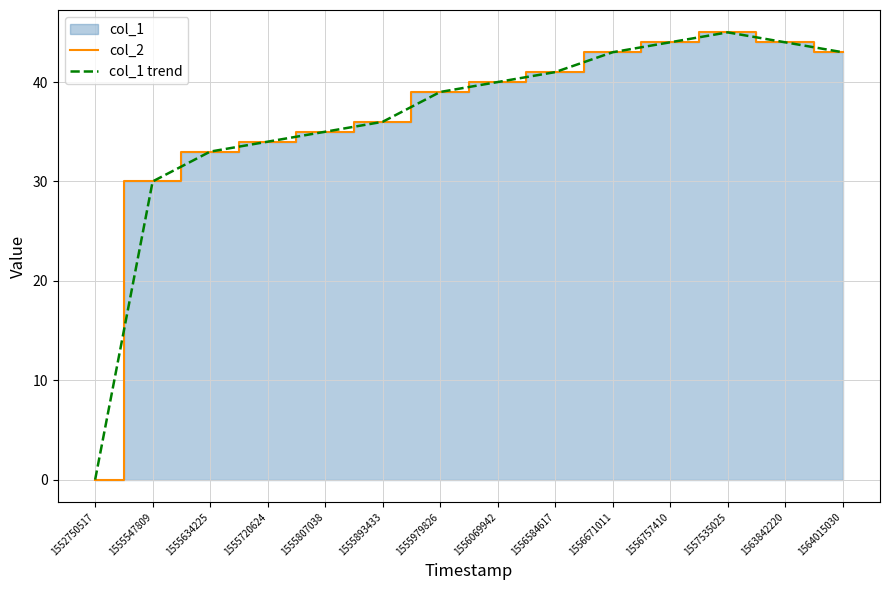

Which series changed the most between 1556584617 and 1556757410?

col_2